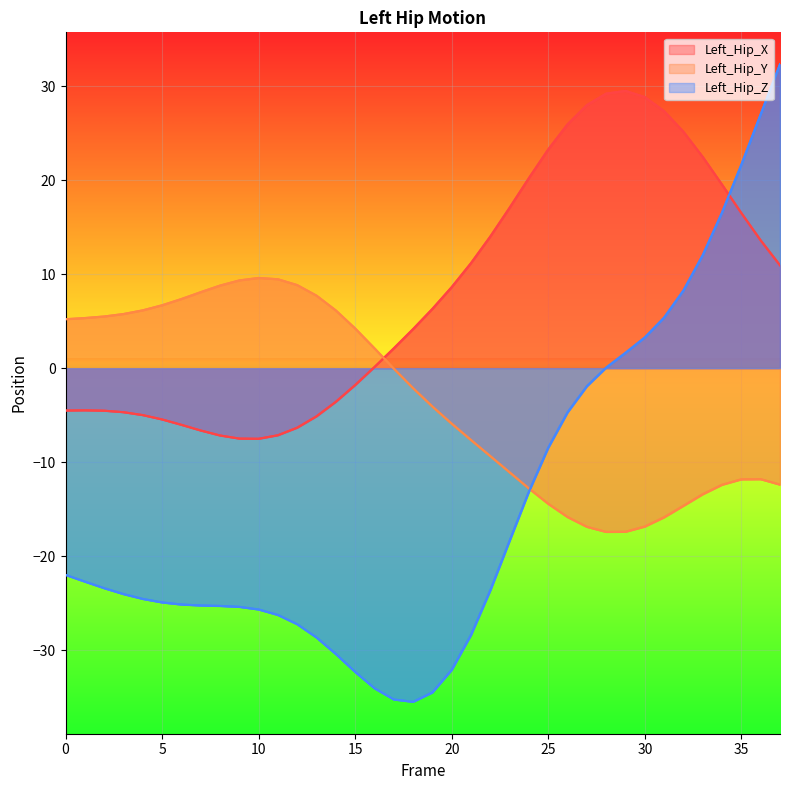

At which category is the sum across all series the highest?

37